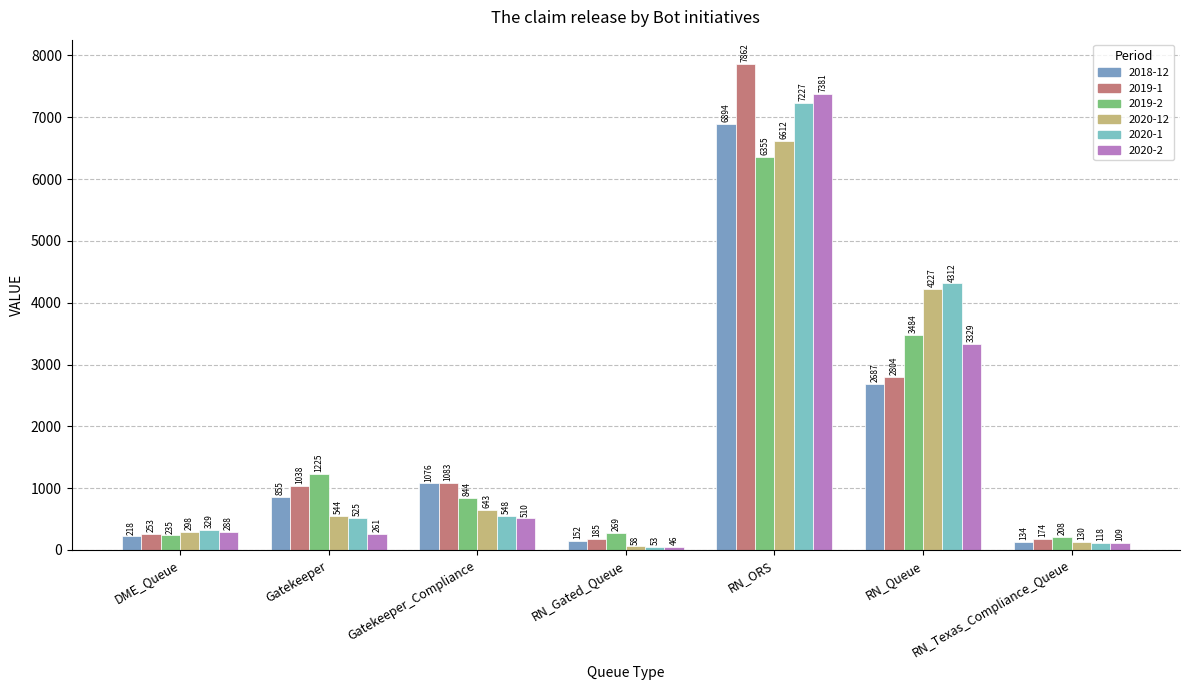

Which series has the largest total across all categories?

2019-1